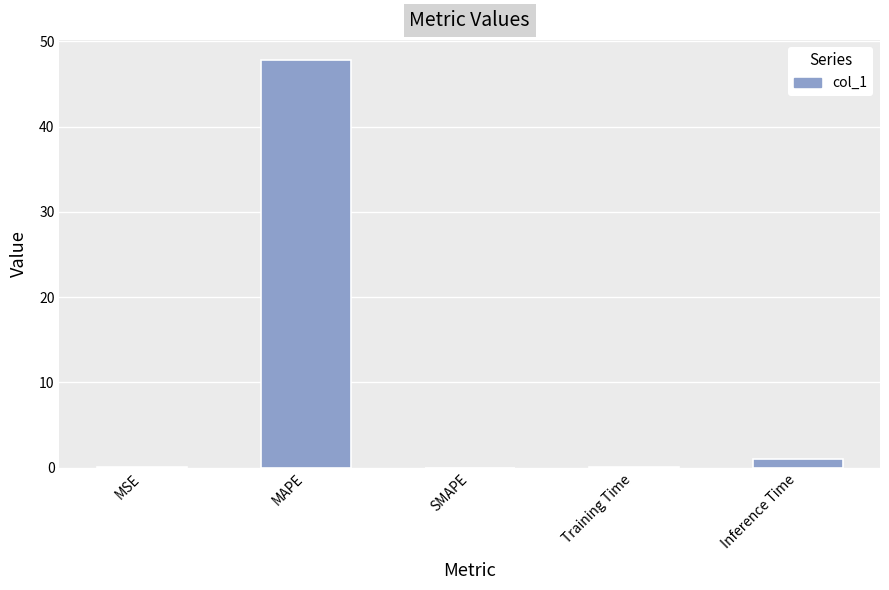

What is the sum of the values at MAPE and SMAPE?

47.8